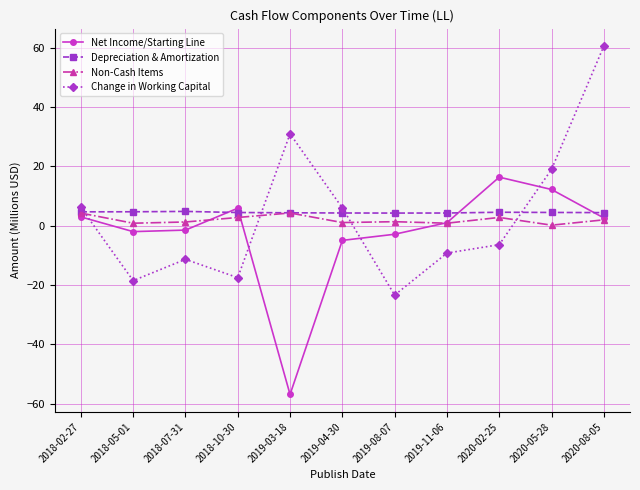

Rank the series by their average value, from lowest to highest.

Net Income/Starting Line, Non-Cash Items, Change in Working Capital, Depreciation & Amortization